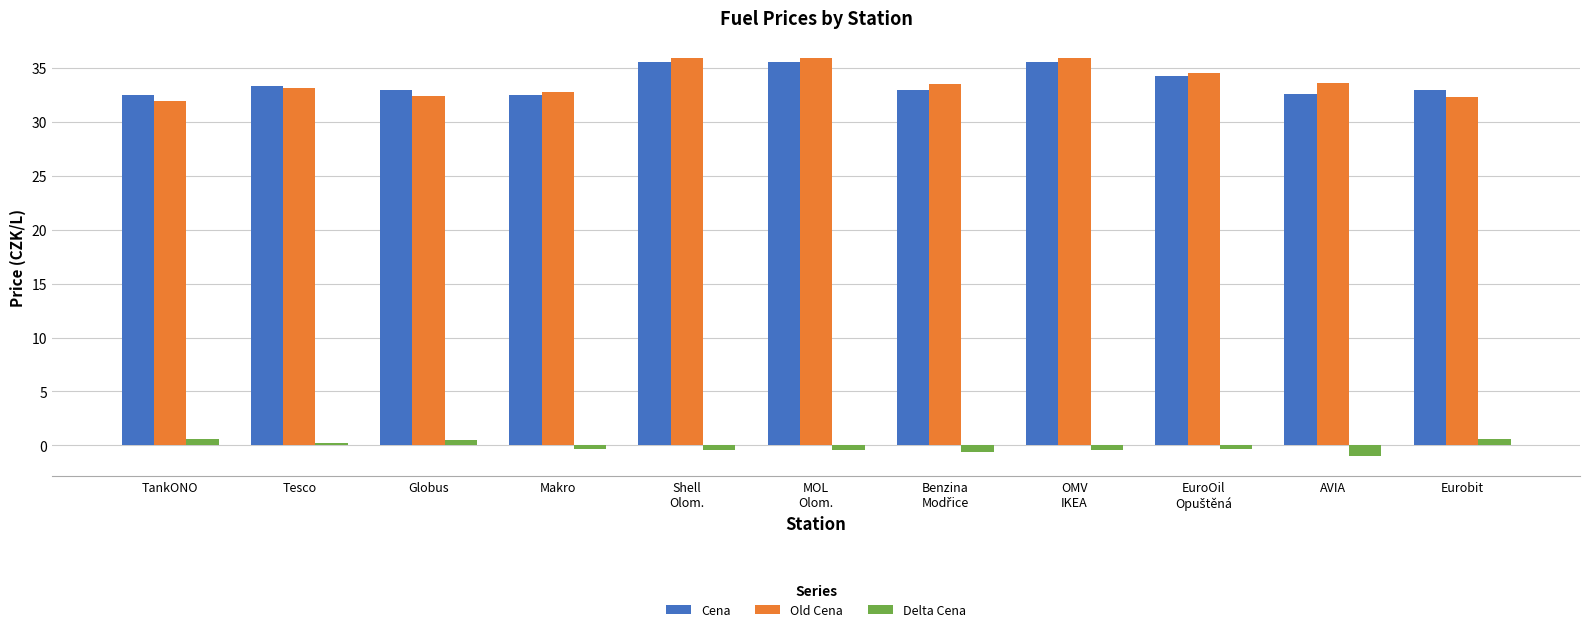

What is the difference between the maximum and second lowest values in the Cena series?

3.0